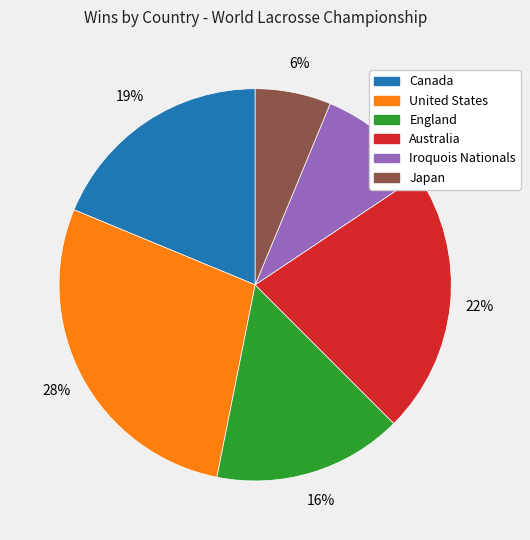

Which category has the smallest portion of the pie?

Japan